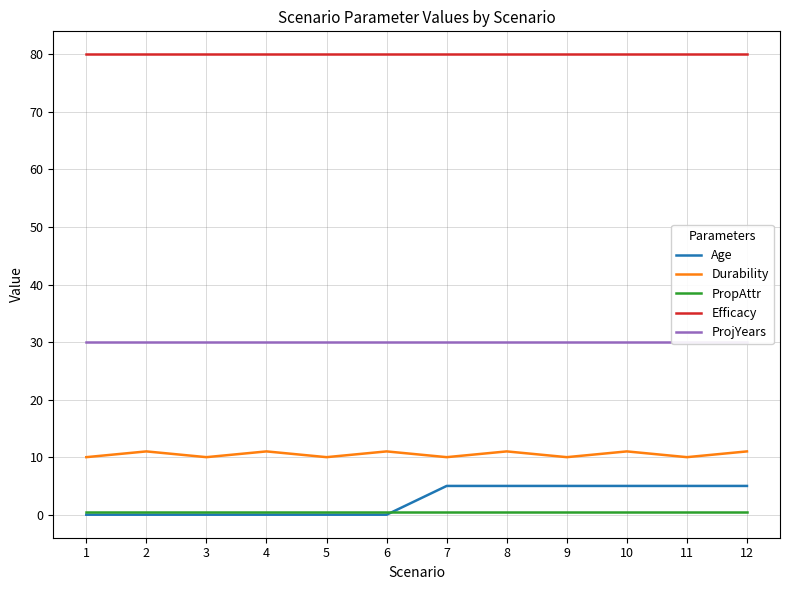

Is the value of Durability at 8 greater than the value of ProjYears at 1?

No